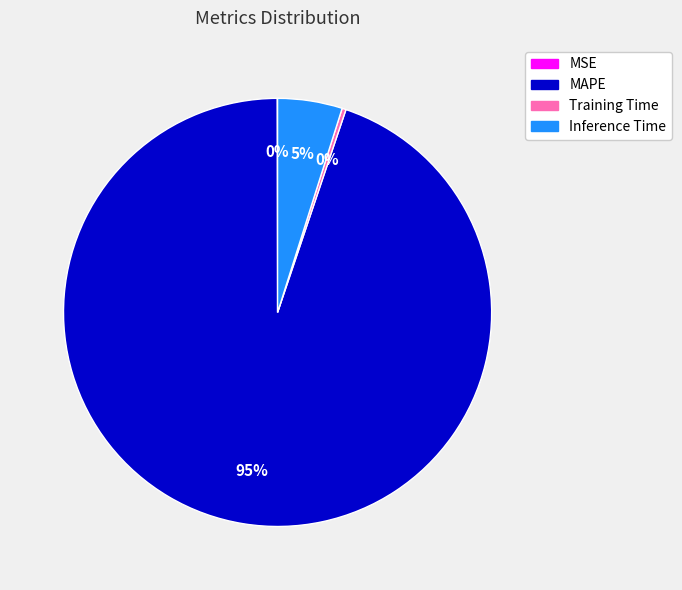

Does any single category account for the majority?

Yes